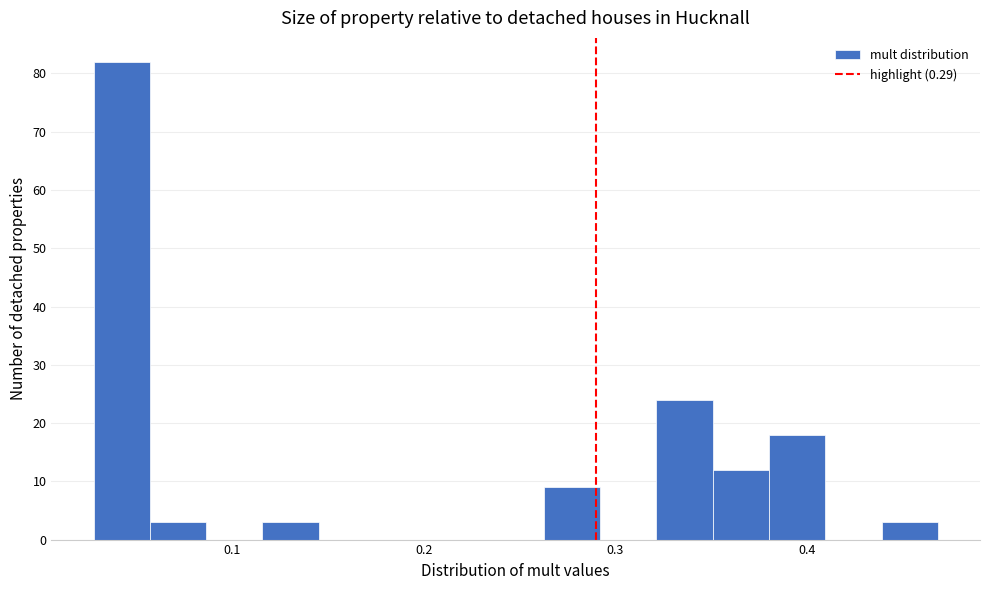

Read against the x-axis, roughly where is the centre of the tallest bar?

0.04